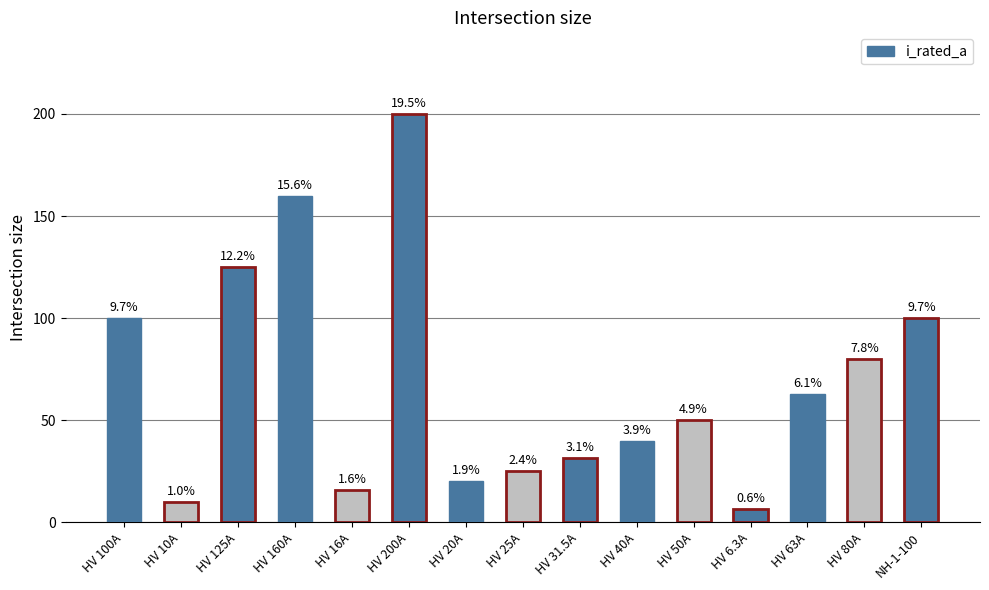

What is the label of the 14th bar from the right?

HV 10A